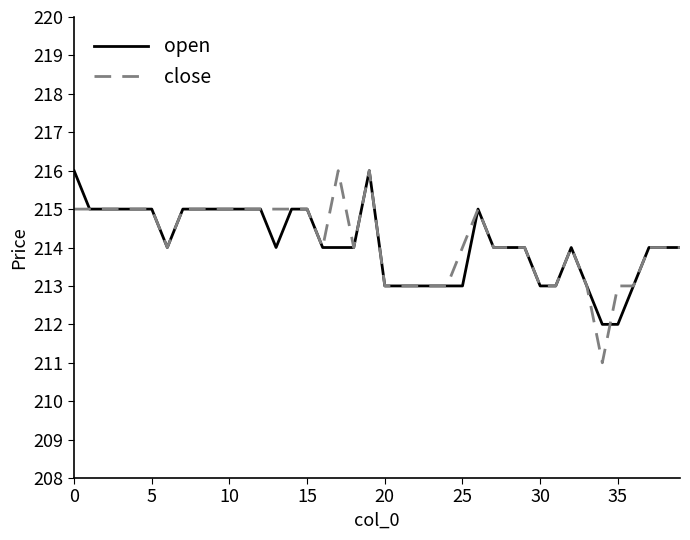

What is the greatest value displayed?

216